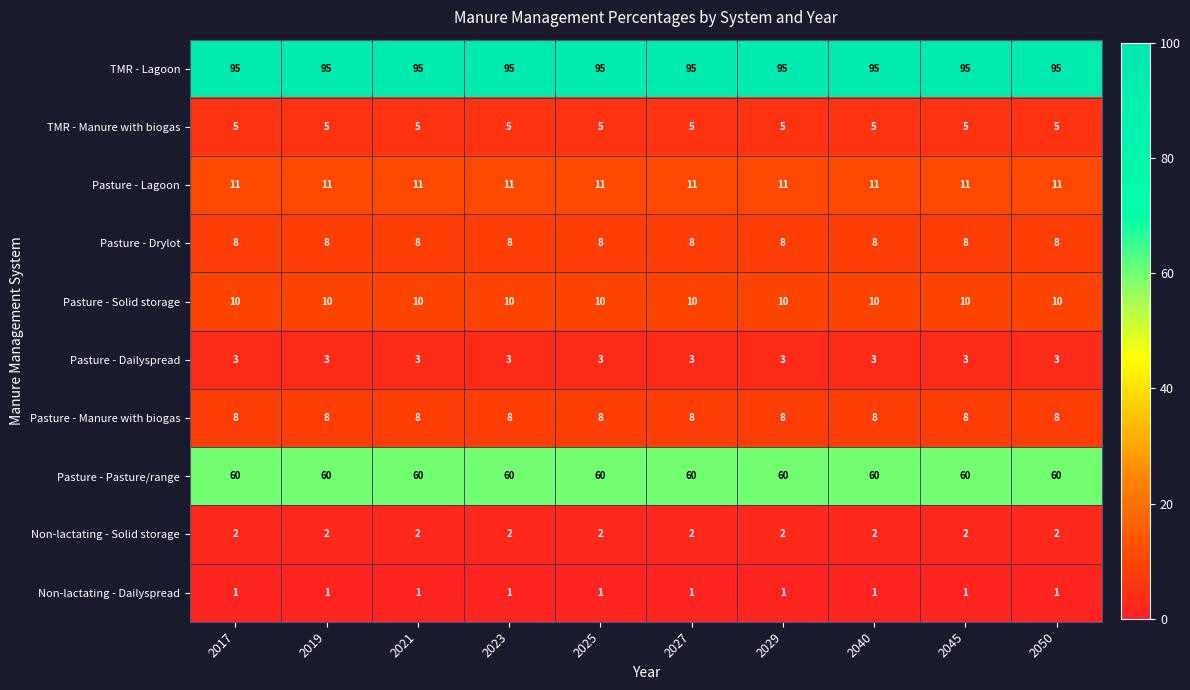

Is it true that TMR - Manure with biogas equals 5 at 2029?

True